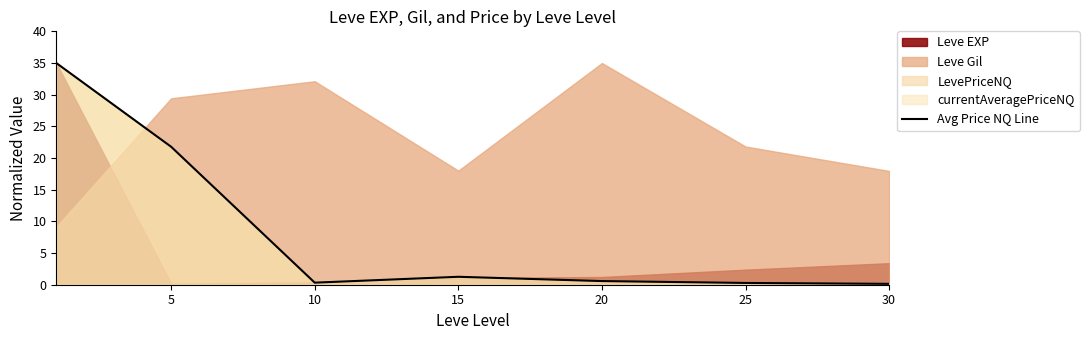

True or false: the data has more than 2 interior local peaks.

False